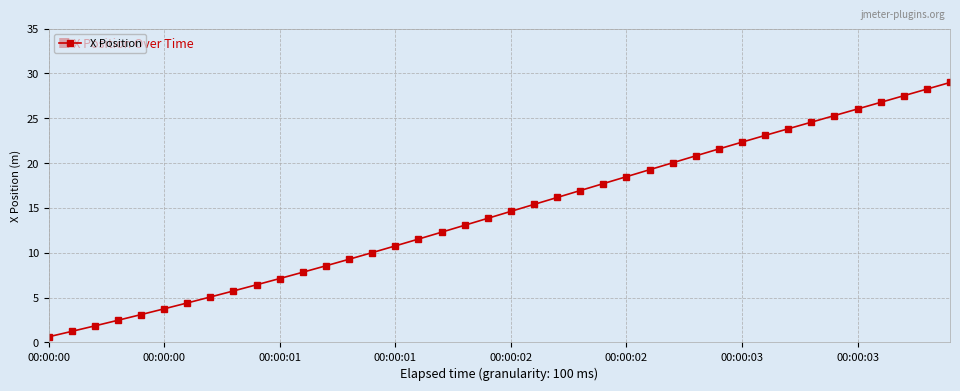

What is the average value?

14.4